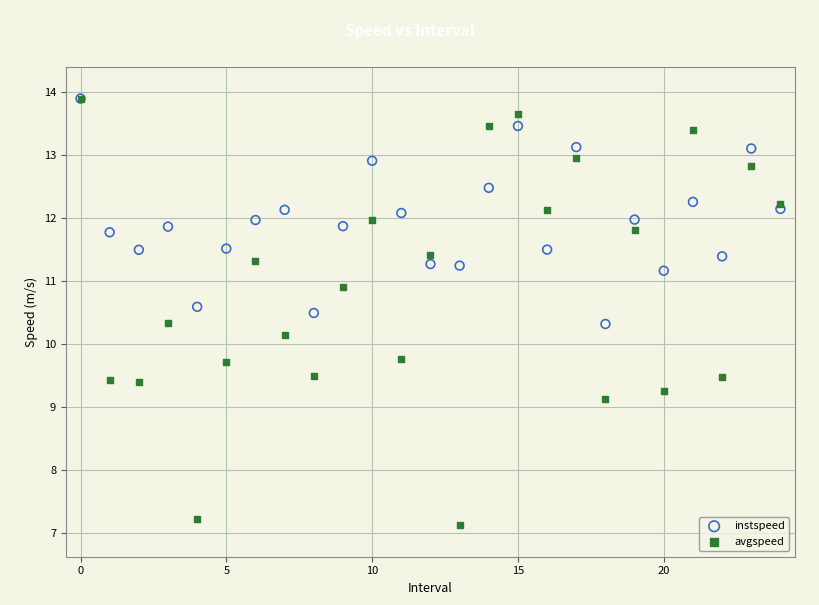

Across all series, what Y value is closest to 10?

10.1